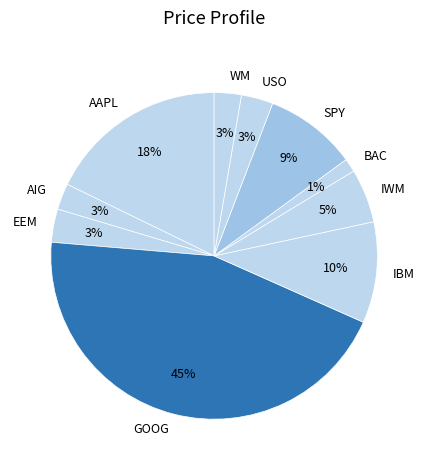

How many segments does this pie chart have?

10